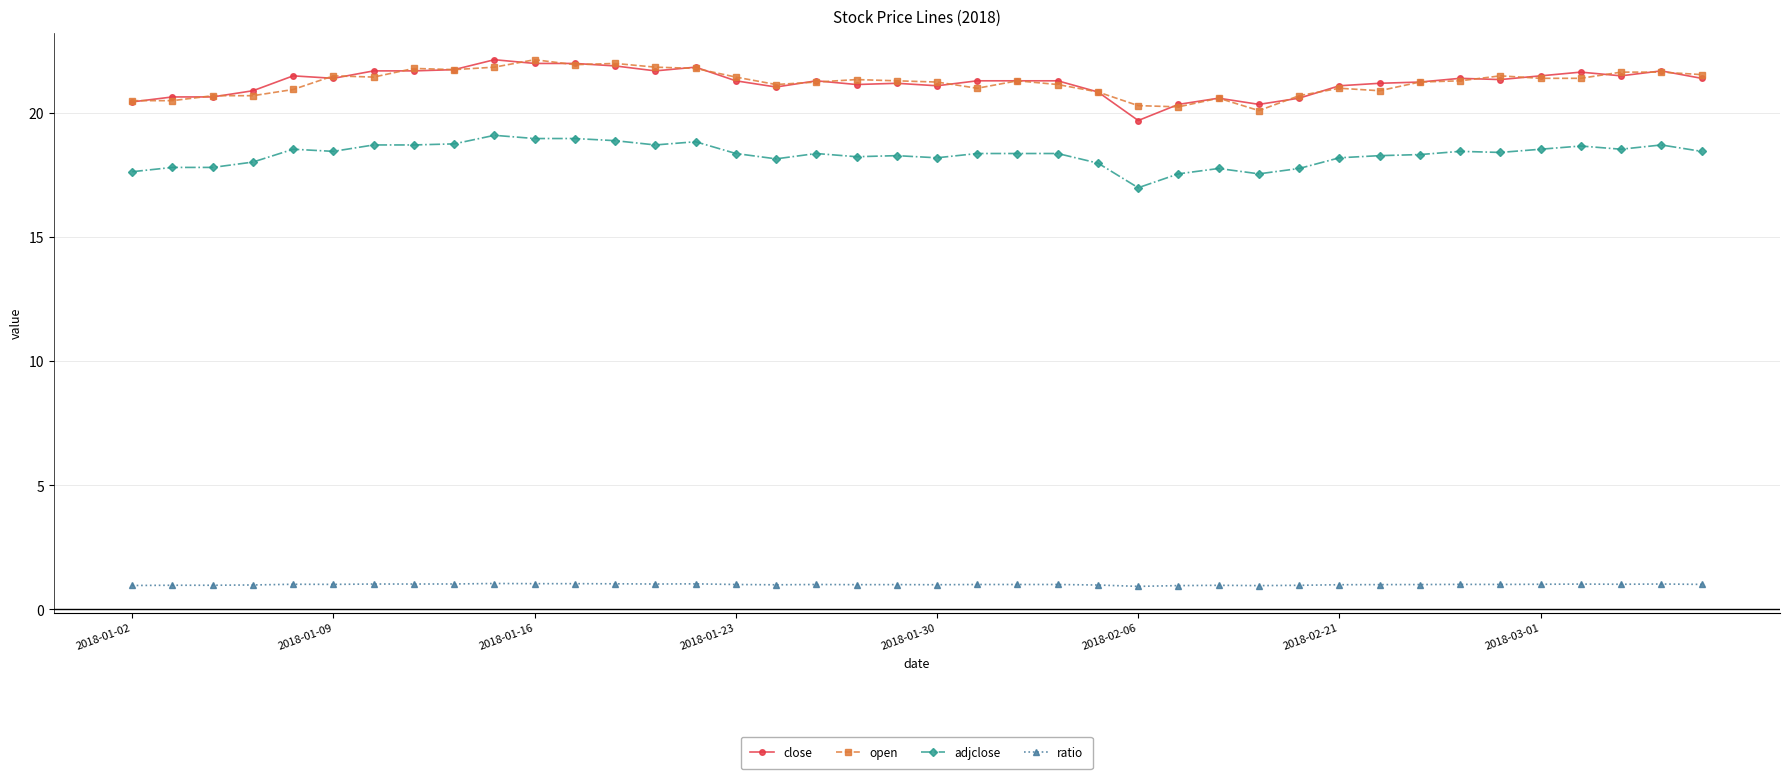

True or false: open has more than 0 interior local peaks.

True